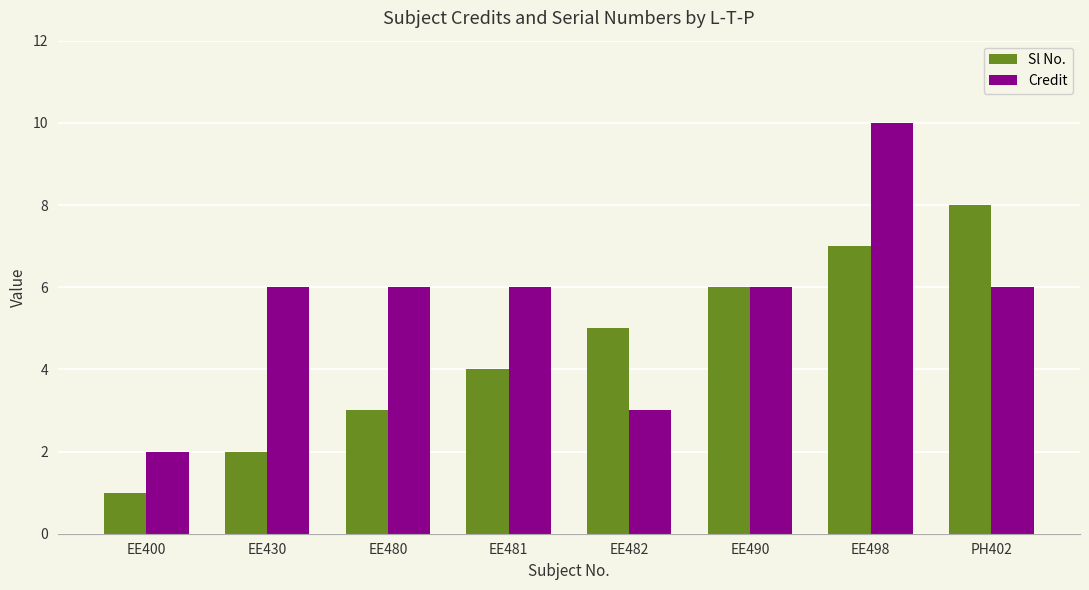

What is the value of the Credit bar at the 8th from the left?

6